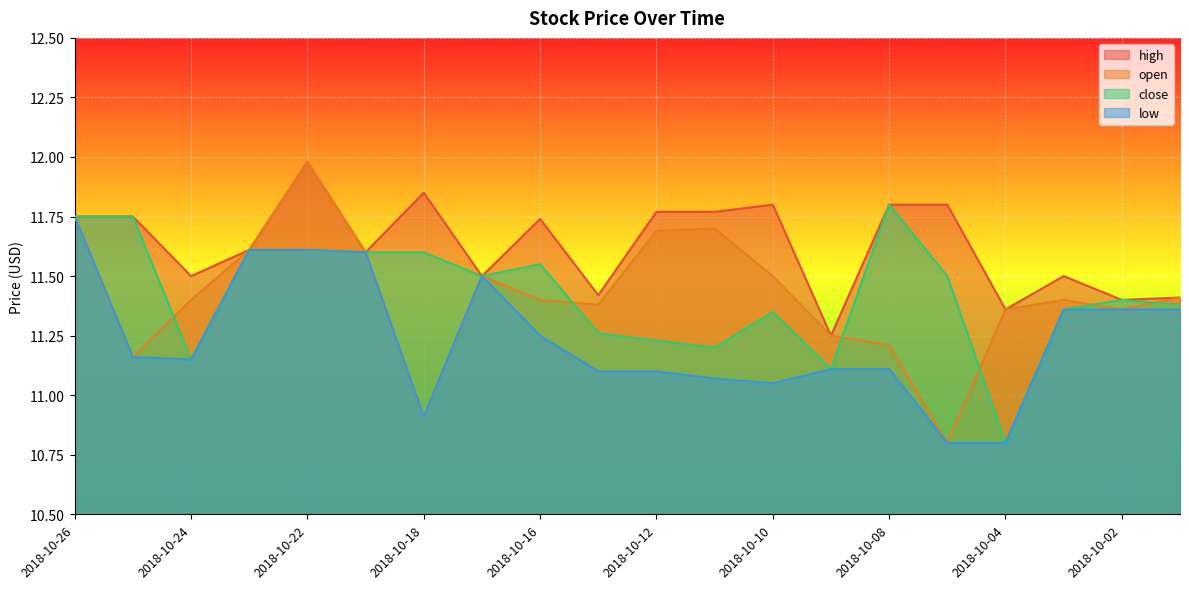

Reading left to right, extract all data points from this chart.

high: 2018-10-26=11.8	2018-10-25=11.8	2018-10-24=11.5	2018-10-23=11.6	2018-10-22=12.0	2018-10-19=11.6	2018-10-18=11.9	2018-10-17=11.5	2018-10-16=11.7	2018-10-15=11.4	2018-10-12=11.8	2018-10-11=11.8	2018-10-10=11.8	2018-10-09=11.2	2018-10-08=11.8	2018-10-05=11.8	2018-10-04=11.4	2018-10-03=11.5	2018-10-02=11.4	2018-10-01=11.4
open: 2018-10-26=11.8	2018-10-25=11.2	2018-10-24=11.4	2018-10-23=11.6	2018-10-22=12.0	2018-10-19=11.6	2018-10-18=10.9	2018-10-17=11.5	2018-10-16=11.4	2018-10-15=11.4	2018-10-12=11.7	2018-10-11=11.7	2018-10-10=11.5	2018-10-09=11.2	2018-10-08=11.2	2018-10-05=10.8	2018-10-04=11.4	2018-10-03=11.4	2018-10-02=11.4	2018-10-01=11.4
close: 2018-10-26=11.8	2018-10-25=11.8	2018-10-24=11.1	2018-10-23=11.6	2018-10-22=11.6	2018-10-19=11.6	2018-10-18=11.6	2018-10-17=11.5	2018-10-16=11.6	2018-10-15=11.3	2018-10-12=11.2	2018-10-11=11.2	2018-10-10=11.4	2018-10-09=11.1	2018-10-08=11.8	2018-10-05=11.5	2018-10-04=10.8	2018-10-03=11.4	2018-10-02=11.4	2018-10-01=11.4
low: 2018-10-26=11.8	2018-10-25=11.2	2018-10-24=11.1	2018-10-23=11.6	2018-10-22=11.6	2018-10-19=11.6	2018-10-18=10.9	2018-10-17=11.5	2018-10-16=11.2	2018-10-15=11.1	2018-10-12=11.1	2018-10-11=11.1	2018-10-10=11.1	2018-10-09=11.1	2018-10-08=11.1	2018-10-05=10.8	2018-10-04=10.8	2018-10-03=11.4	2018-10-02=11.4	2018-10-01=11.4